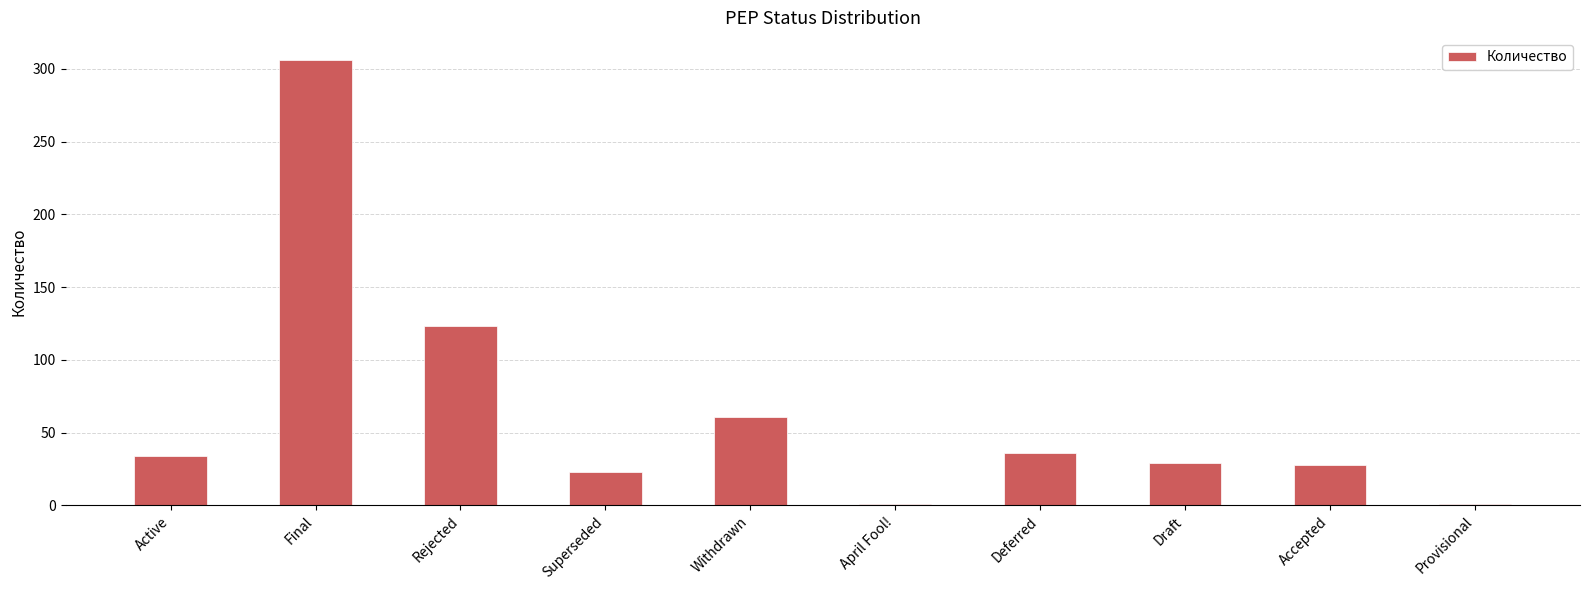

What is the maximum value shown in the chart?

306